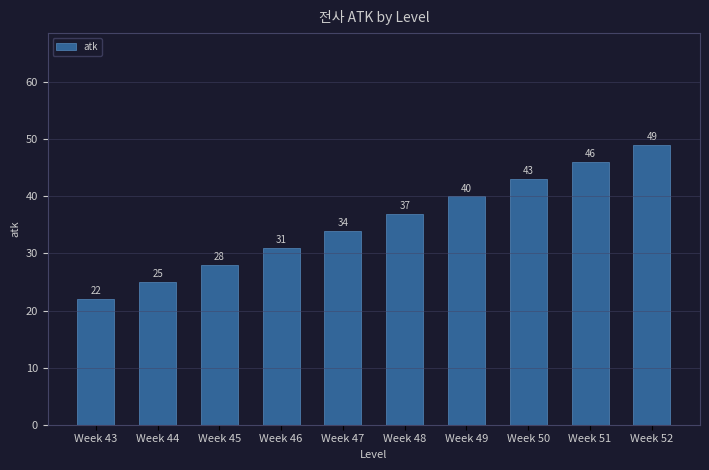

Reading left to right, list all the values displayed in this chart.

22	25	28	31	34	37	40	43	46	49